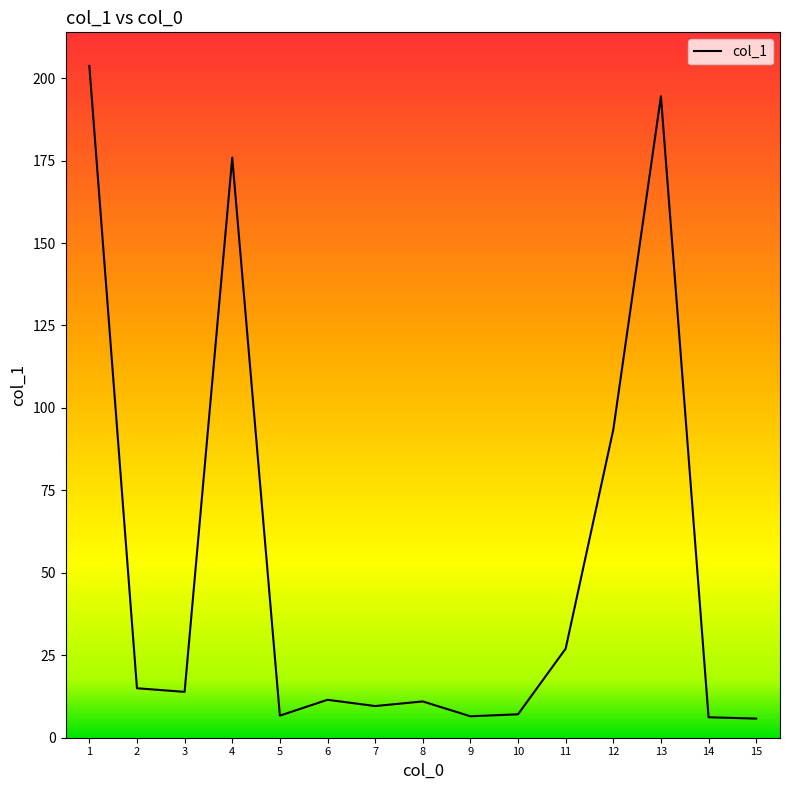

True or false: there are more than 2 points higher than both neighbors.

True